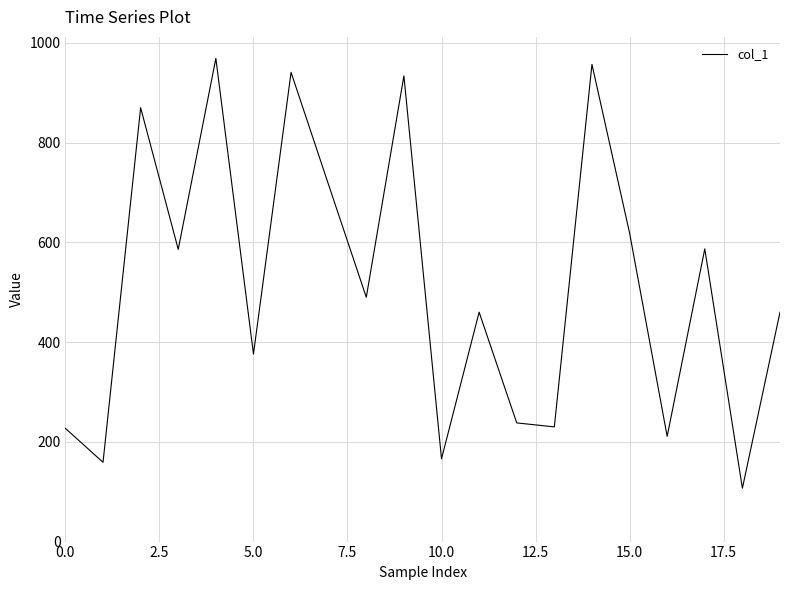

What is the average value?

515